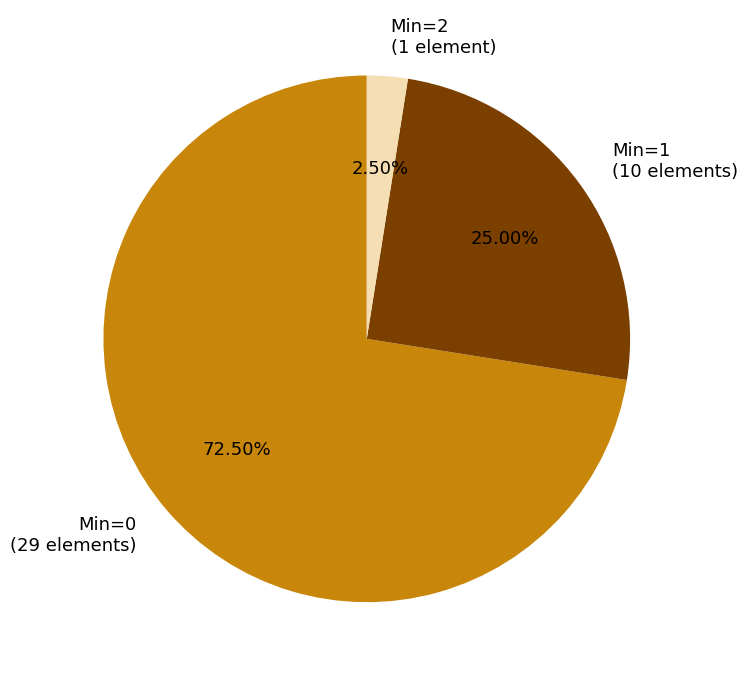

To the nearest percent, what is the difference between the largest and smallest slice percentages?

70%